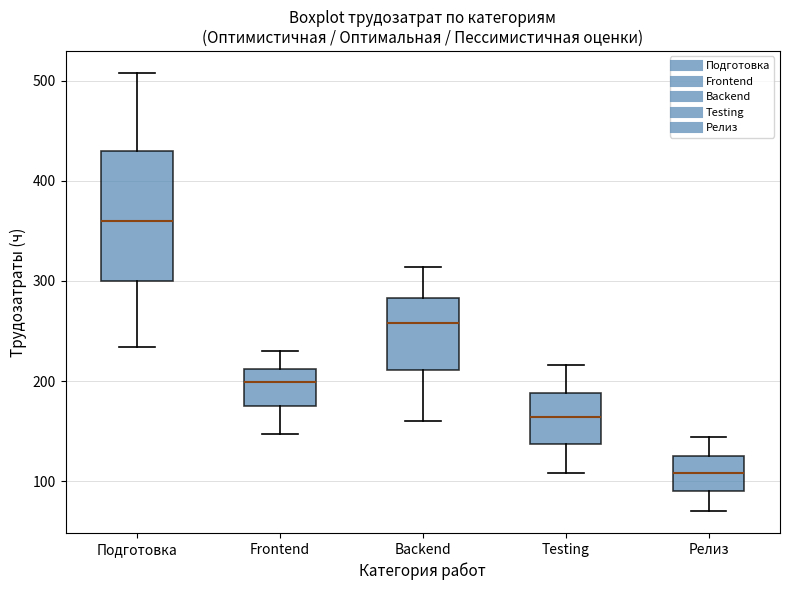

Reading left to right, read every box against the y-axis: the position of its median line, the range the box covers, and the ends of its whiskers. The values are not printed on the chart, so give them approximately, as read against the axis.

Подготовка: median 360, box 300 to 430, whiskers 230 to 510
Frontend: median 200, box 170 to 210, whiskers 150 to 230
Backend: median 260, box 210 to 280, whiskers 160 to 310
Testing: median 160, box 140 to 190, whiskers 110 to 220
Релиз: median 110, box 90 to 120, whiskers 70 to 140